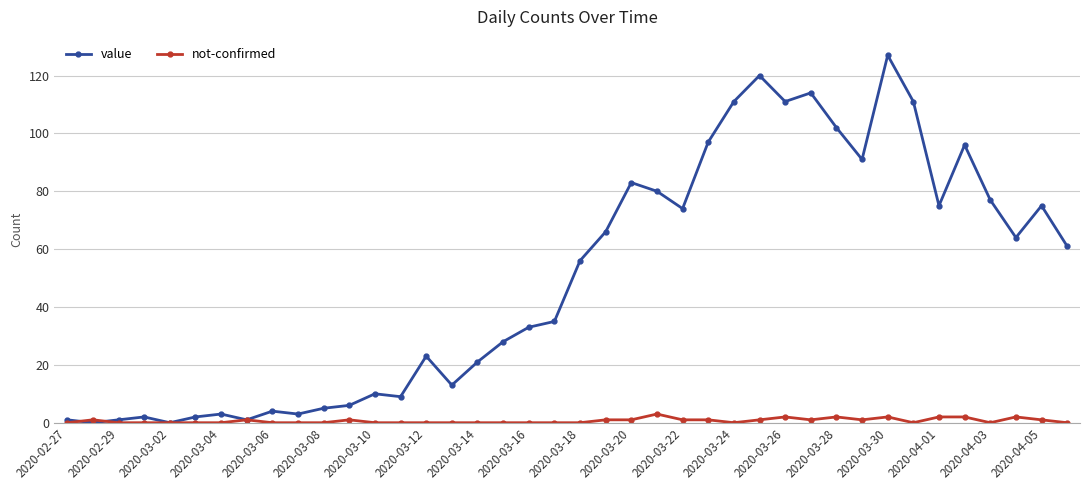

Reading left to right, list all the values displayed in this chart.

value: 1	0	1	2	0	2	3	1	4	3	5	6	10	9	23	13	21	28	33	35	56	66	83	80	74	97	111	120	111	114	102	91	127	111	75	96	77	64	75	61
not-confirmed: 0	1	0	0	0	0	0	1	0	0	0	1	0	0	0	0	0	0	0	0	0	1	1	3	1	1	0	1	2	1	2	1	2	0	2	2	0	2	1	0